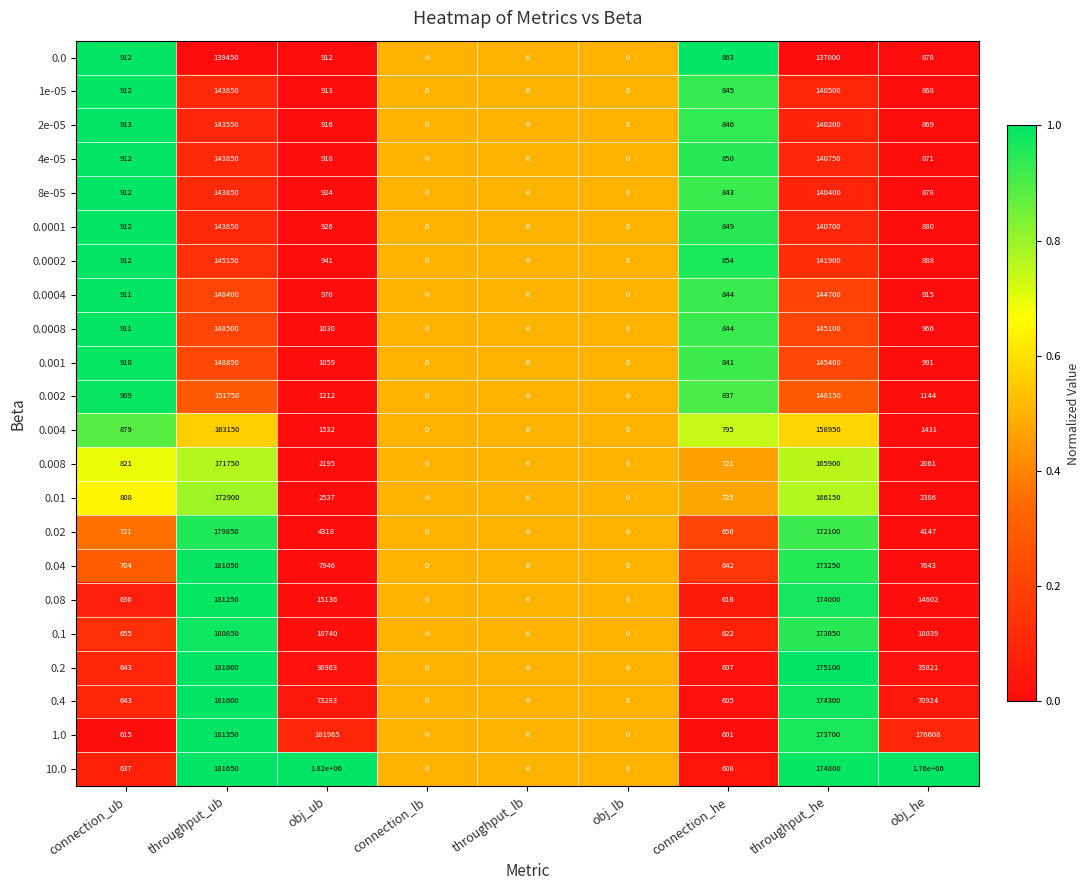

Read the 0.1 value at obj_ub, to the nearest 50.

18750